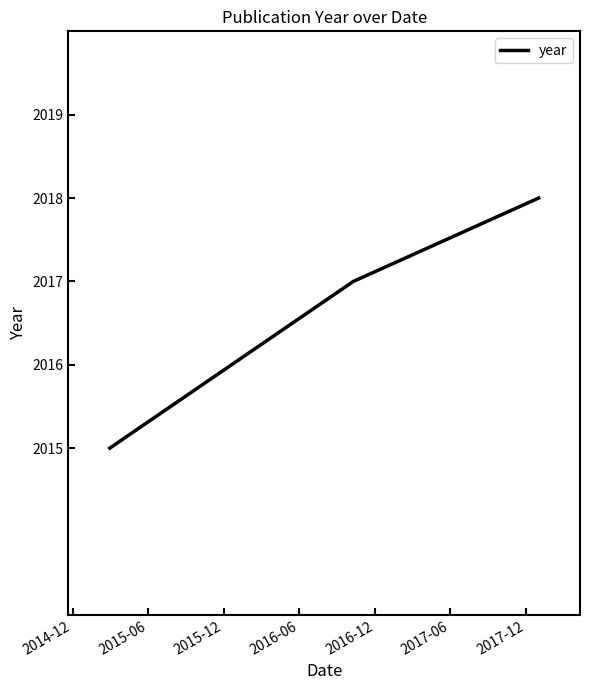

What is the maximum value shown in the chart?

2018